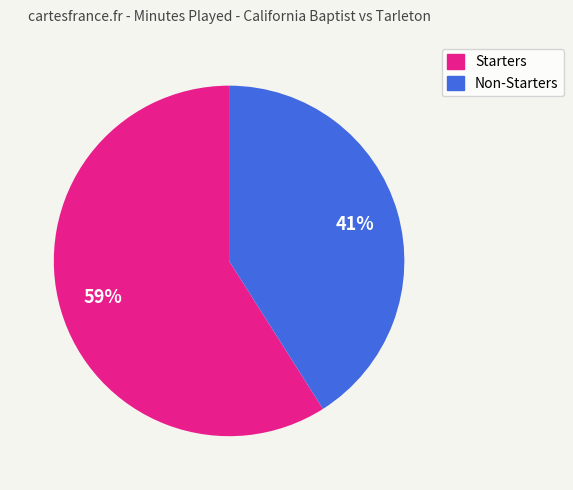

To the nearest percent, what is the difference between the largest and smallest slice percentages?

18%